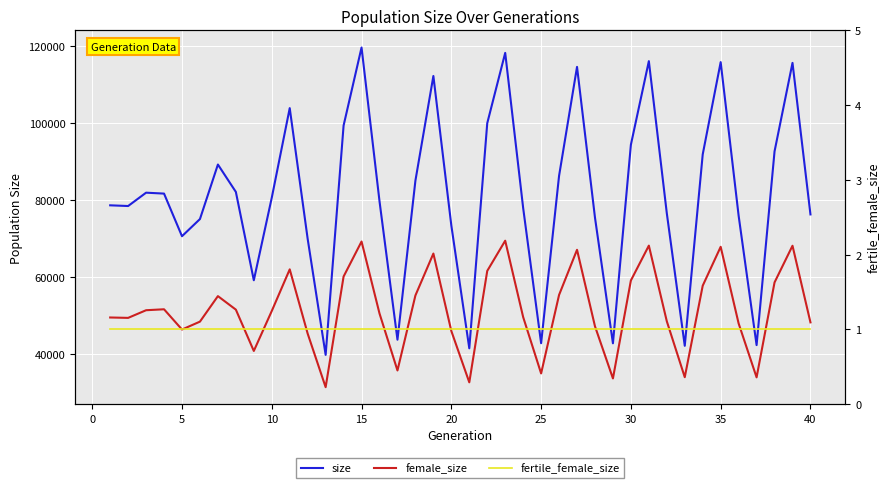

What is the difference between the second highest and second lowest values in the size series?

76867